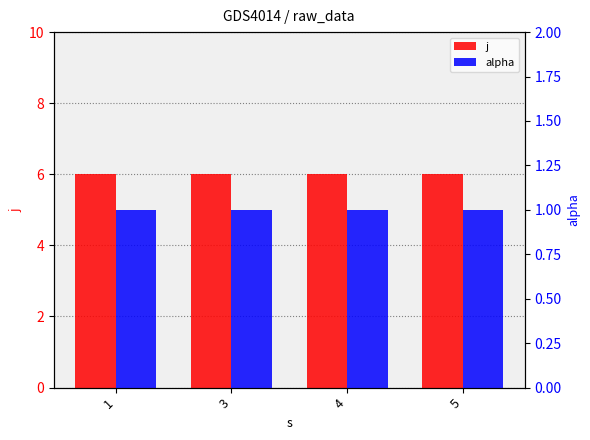

Count the number of categories in the chart.

4